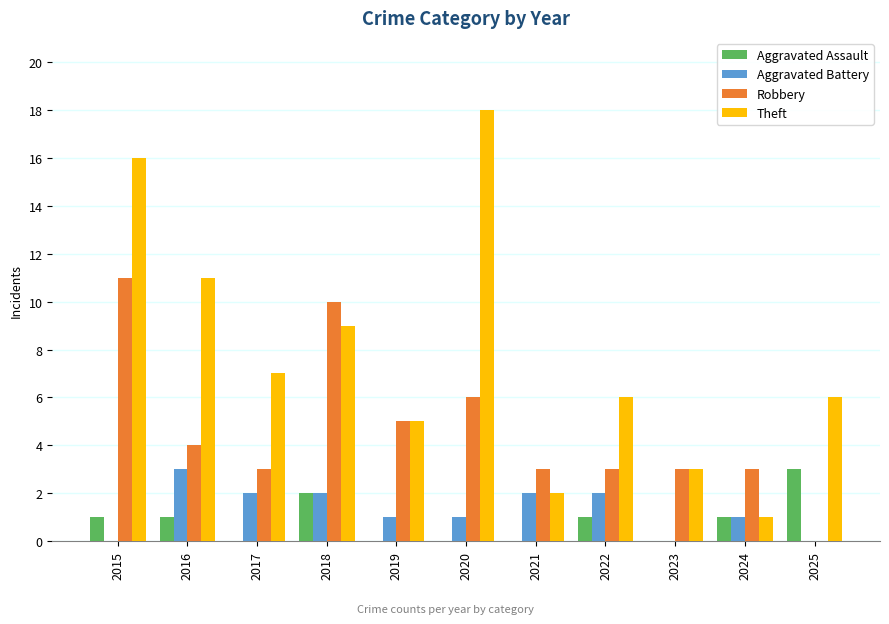

Which category has the highest value in the Robbery series?

2015